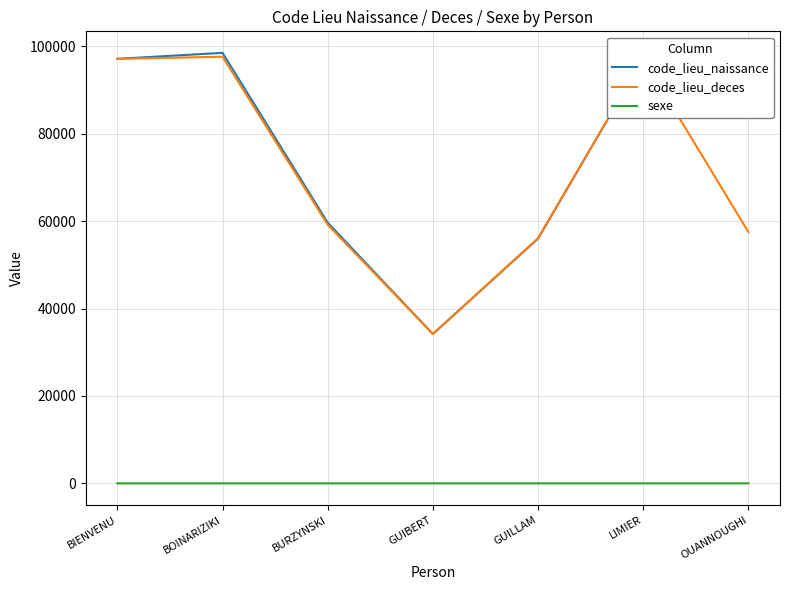

What is the maximum value shown in the chart?

98503